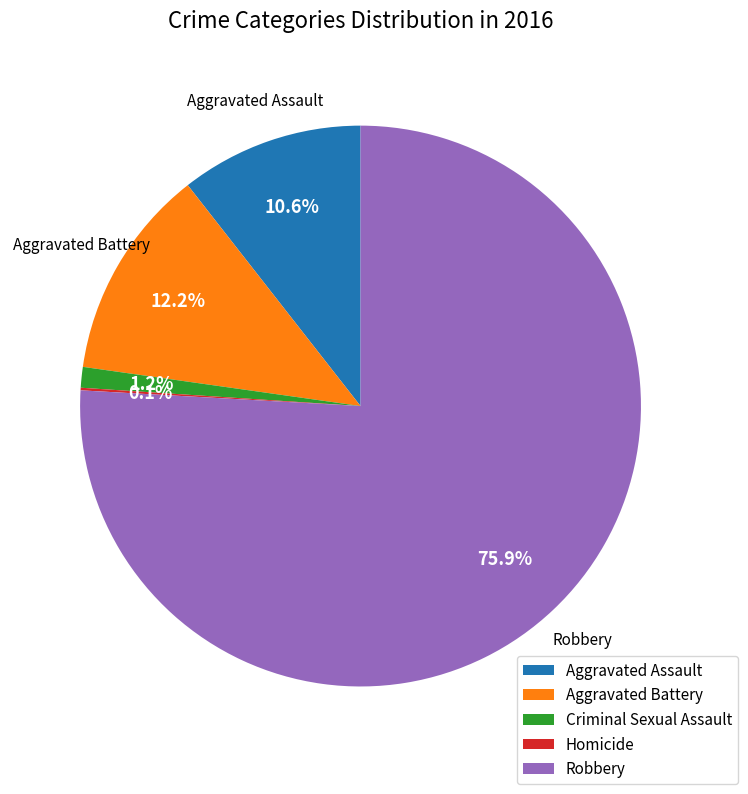

Does Aggravated Assault represent more than half of the total?

No